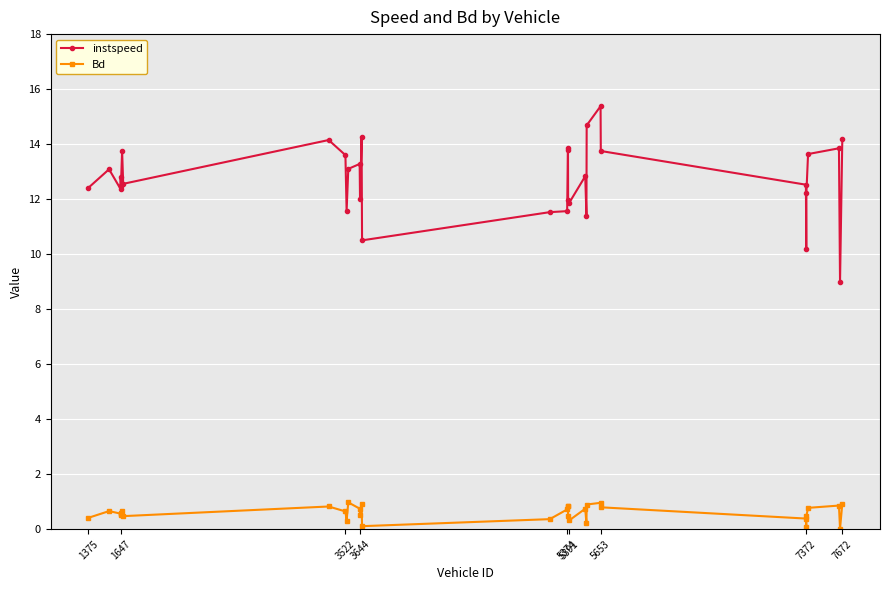

True or false: instspeed and Bd cross at least once.

False